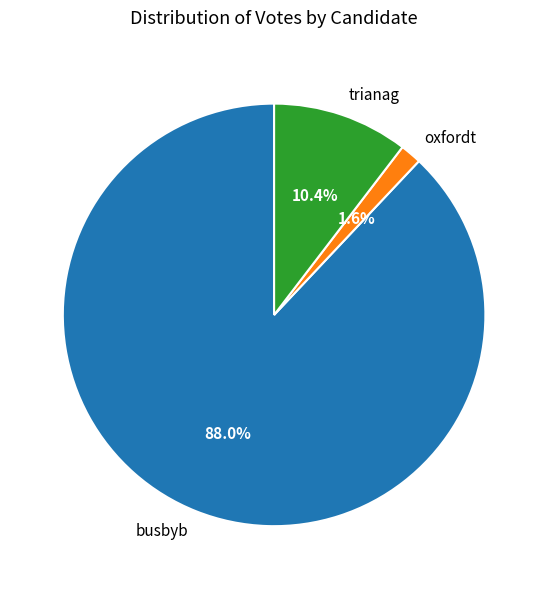

Which category accounts for the majority?

busbyb